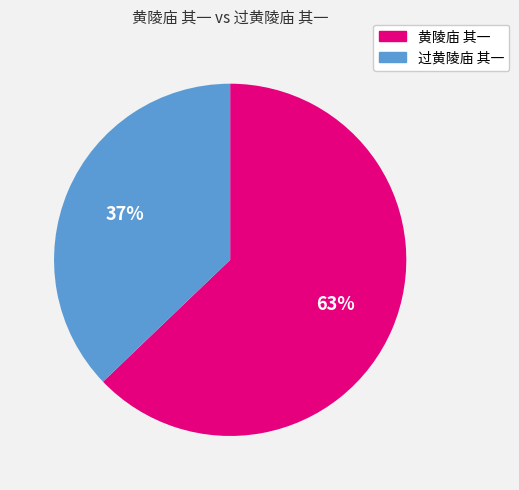

True or false: 黄陵庙 其一 accounts for 70% of the total.

False